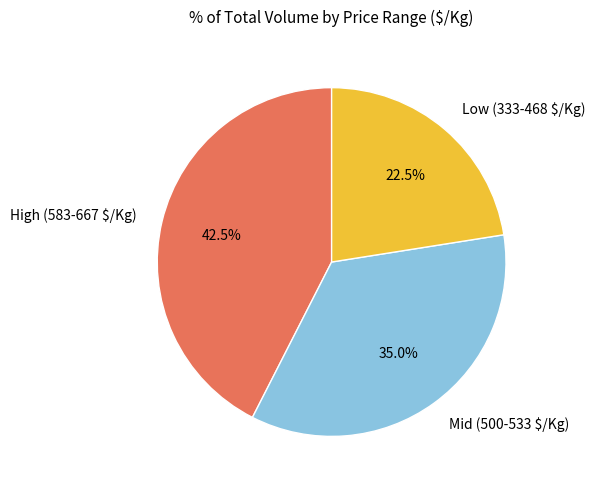

How many segments does this pie chart have?

3